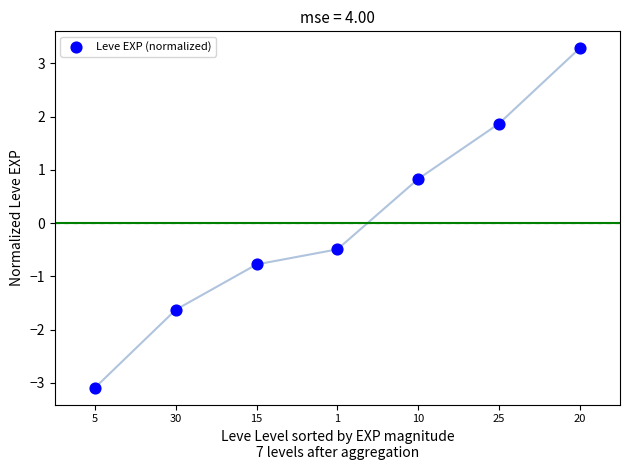

What Y value in the scatter plot is closest to 0?

-0.5